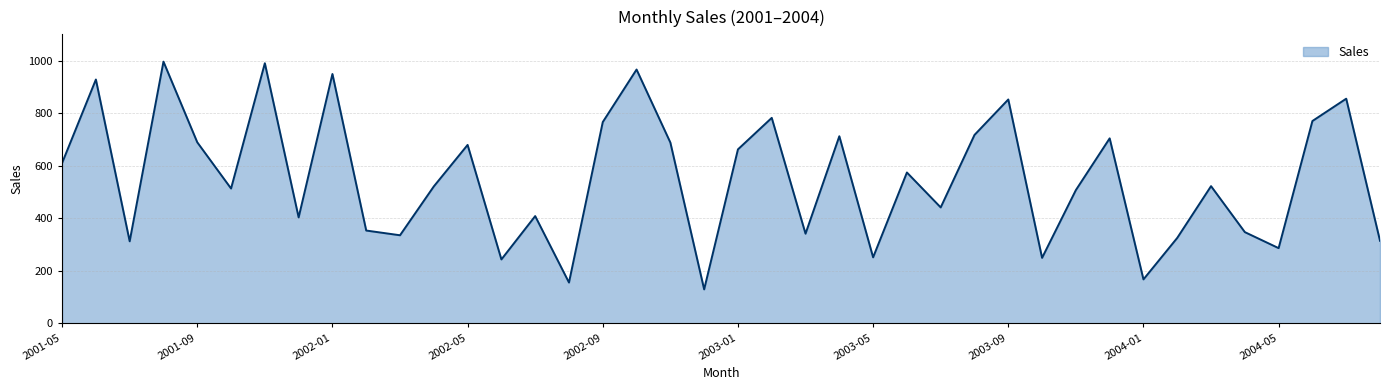

What is the maximum value shown in the chart?

996